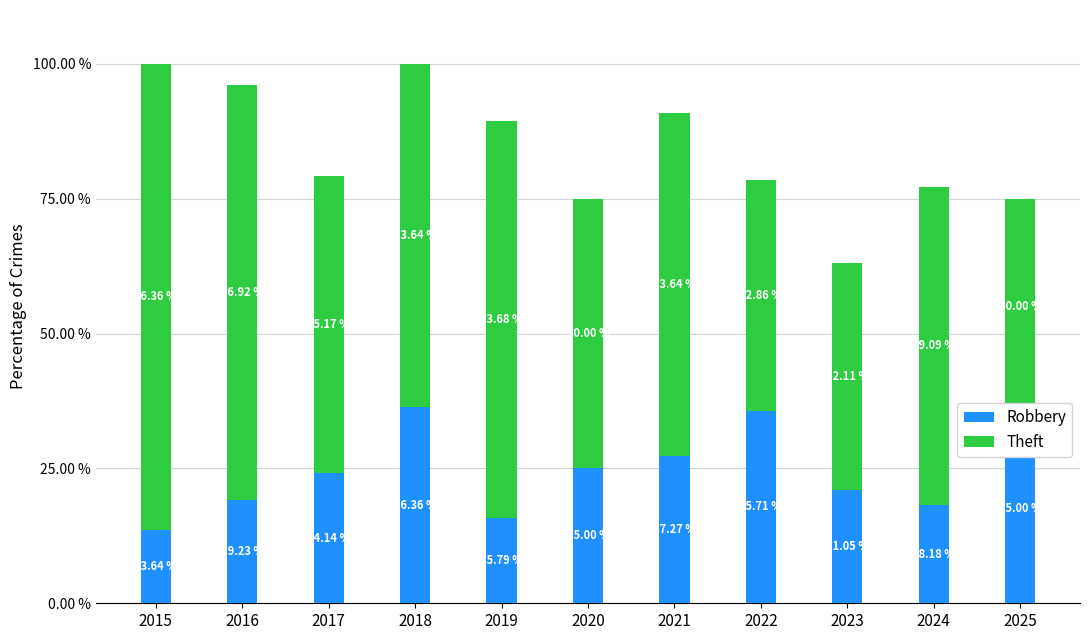

Where does the Robbery series first go above 24?

2017